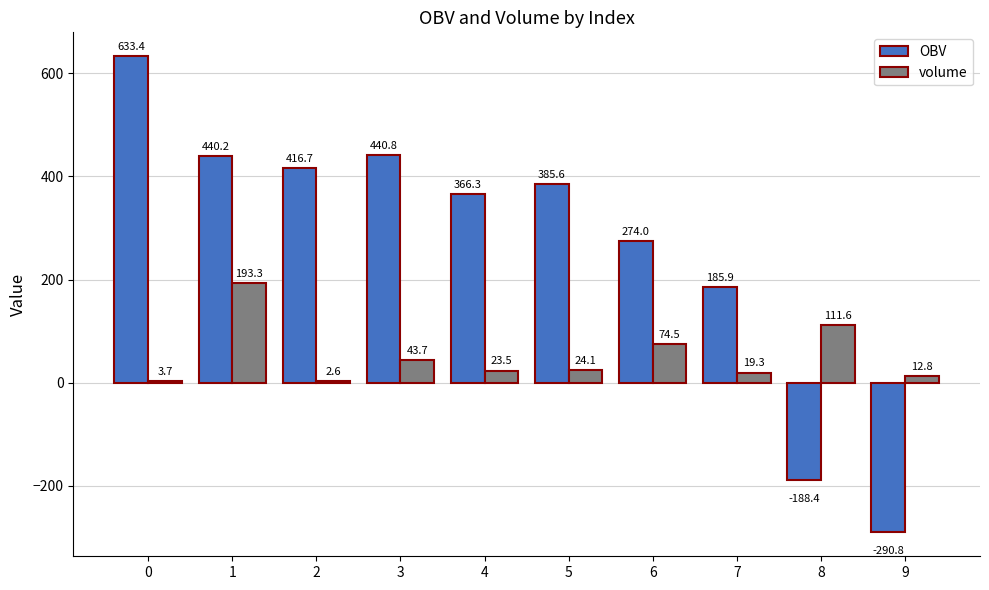

How many data points in OBV are above 385?

5